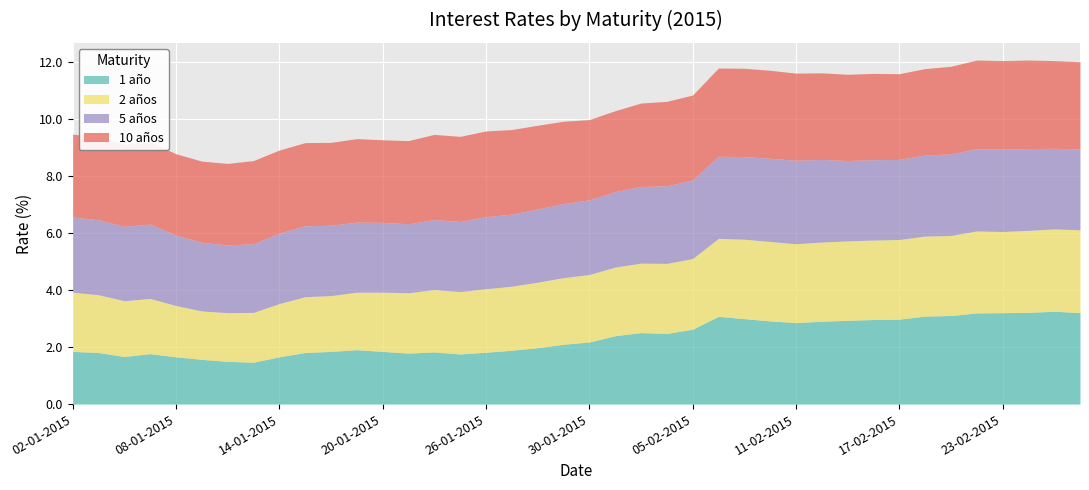

Is it true that 10 años equals 2.8 at 30-01-2015?

True